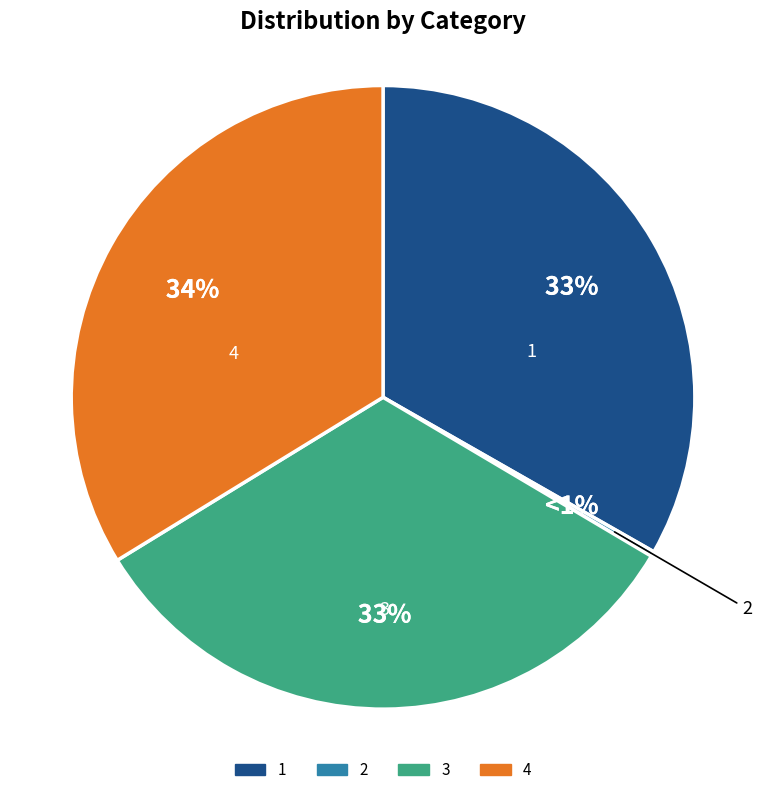

Rank the categories by value from highest to lowest.

4, 1, 3, 2